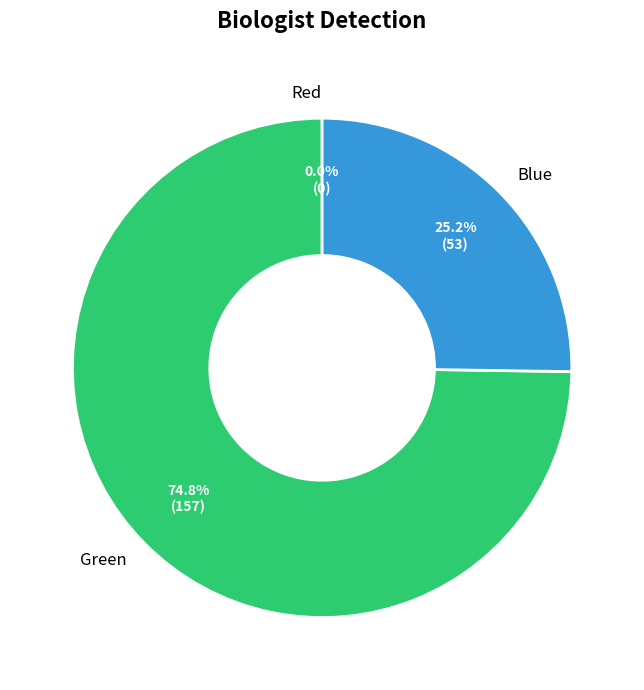

True or false: Red accounts for 0% of the total.

True